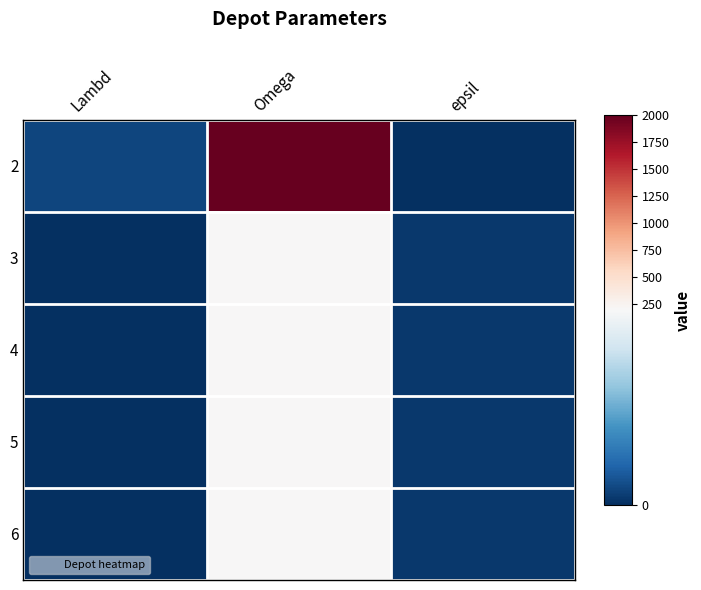

Reading right to left, list all the values displayed in this chart.

2: epsil=0	Omega=2000	Lambd=16
3: epsil=7	Omega=200	Lambd=1
4: epsil=7	Omega=200	Lambd=1
5: epsil=7	Omega=200	Lambd=1
6: epsil=7	Omega=200	Lambd=1